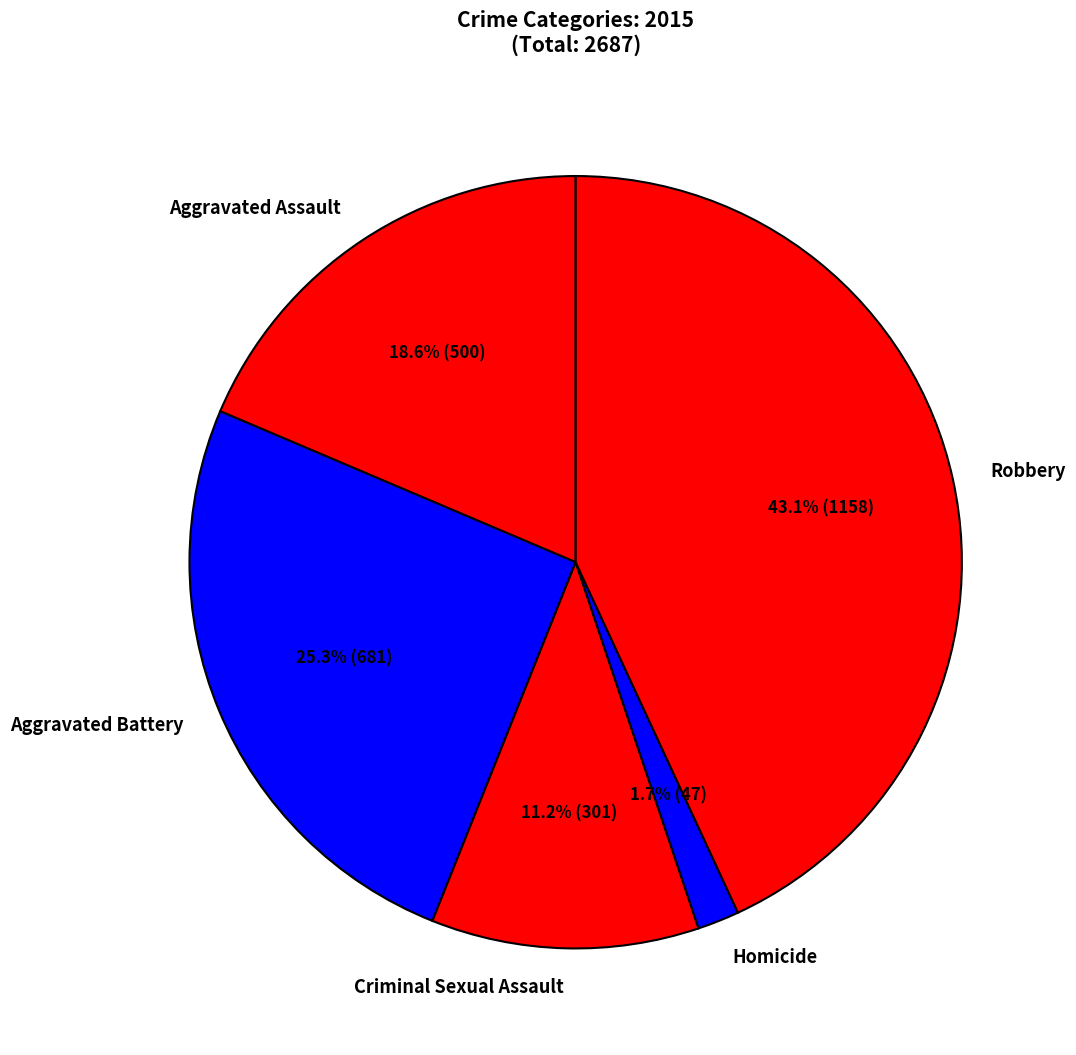

To the nearest percent, what is the difference between the Aggravated Assault and Homicide slice percentages?

17%